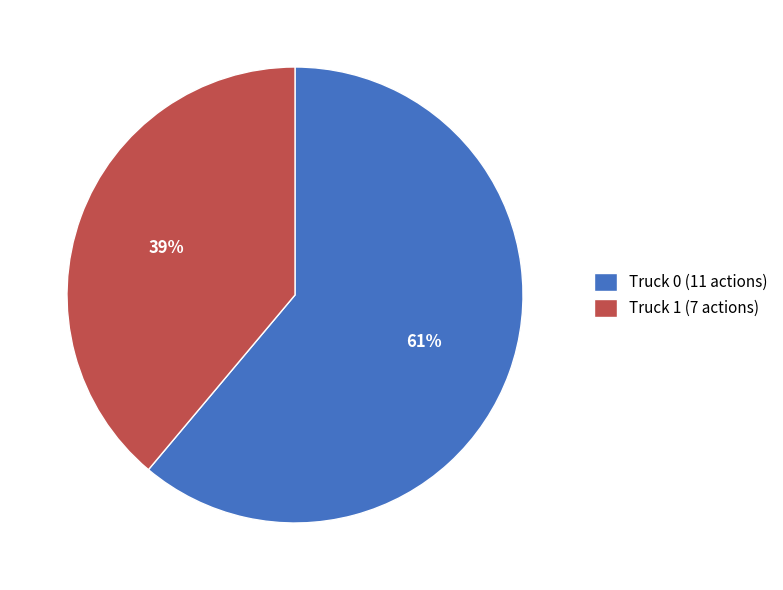

Combined, do Truck 0 (11 actions) and Truck 1 (7 actions) account for over 50%?

Yes